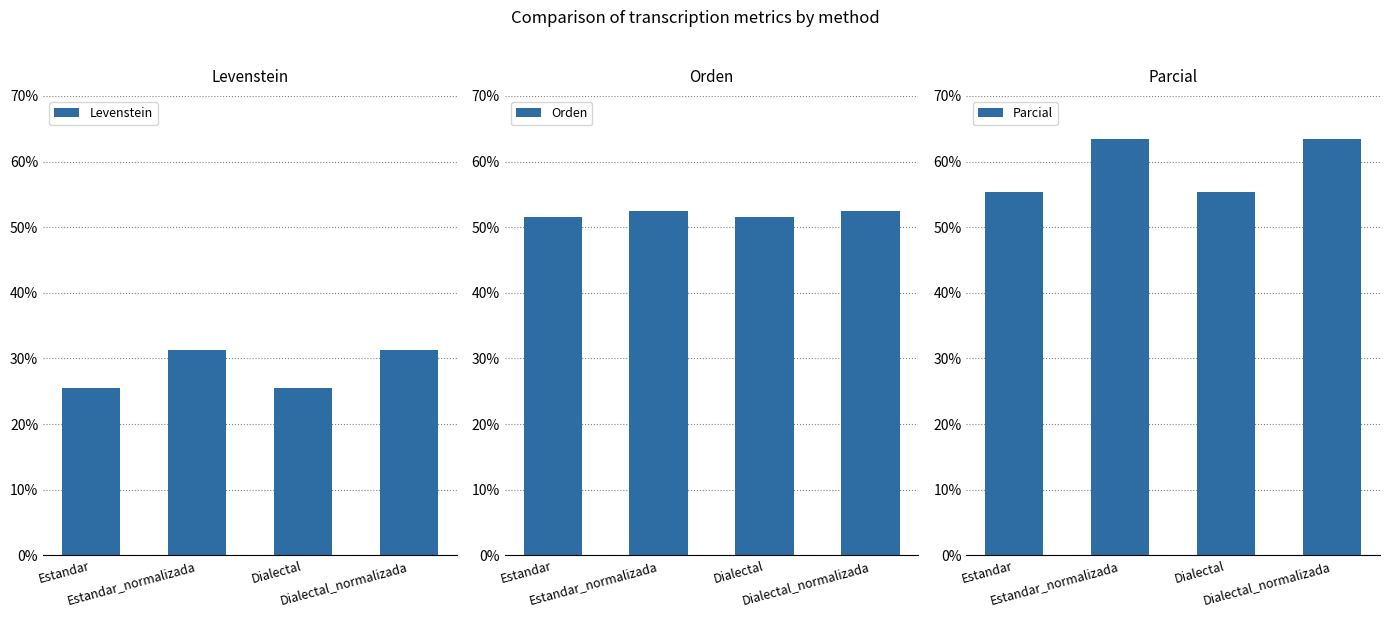

What is the label of the 2nd bar from the left?

Estandar_normalizada